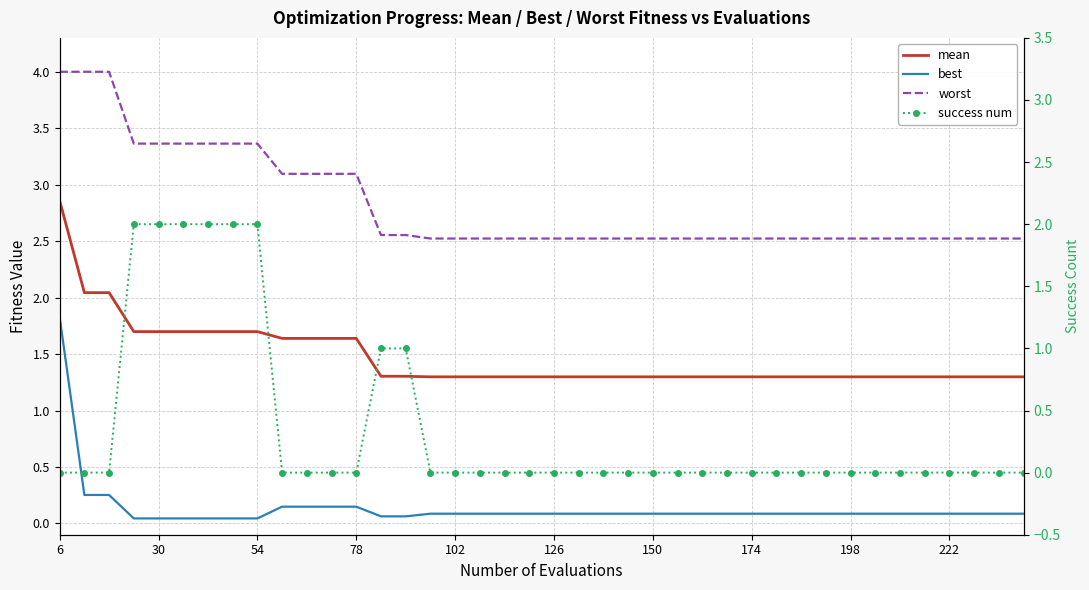

Which series ends up on top after the final intersection of mean and success num?

mean